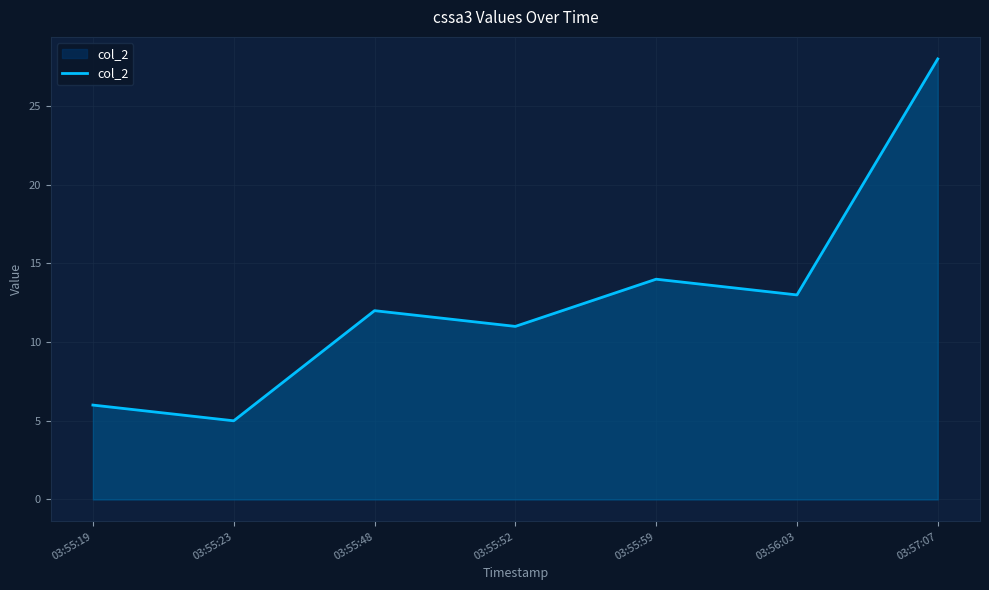

What is the ratio of the value at 03:55:48 to the value at 03:55:59?

0.9